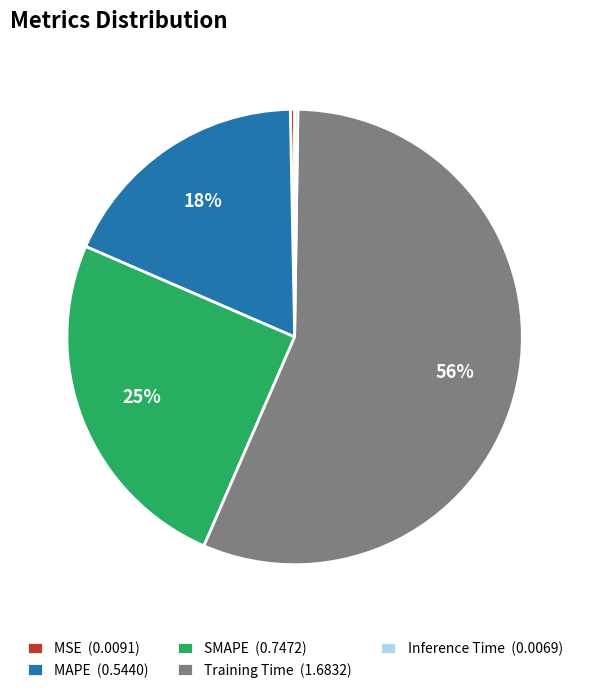

Which has a higher value, Training Time or SMAPE?

Training Time